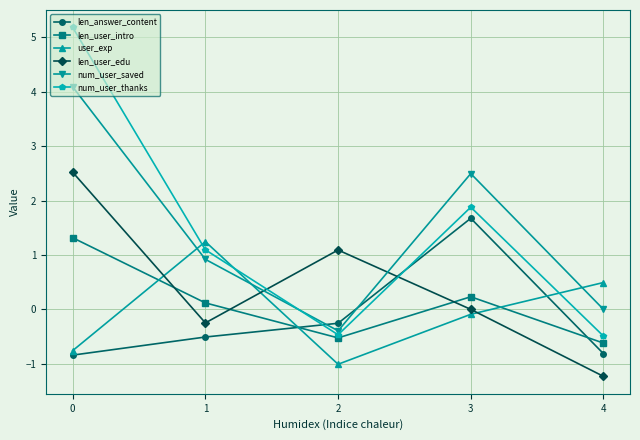

Is the value of num_user_saved at 1 greater than the value of user_exp at 1?

No